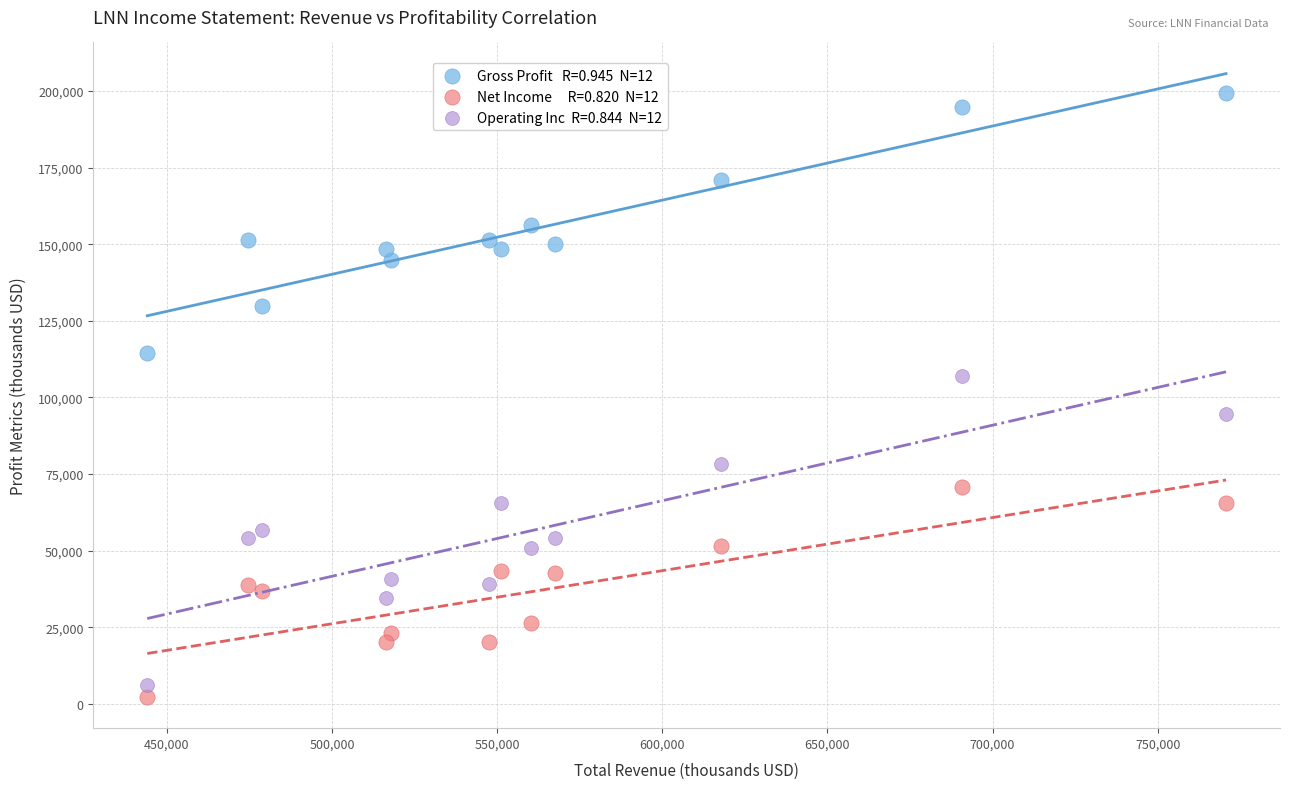

Across all data points, what is the range of Y values (max minus min)?

197000